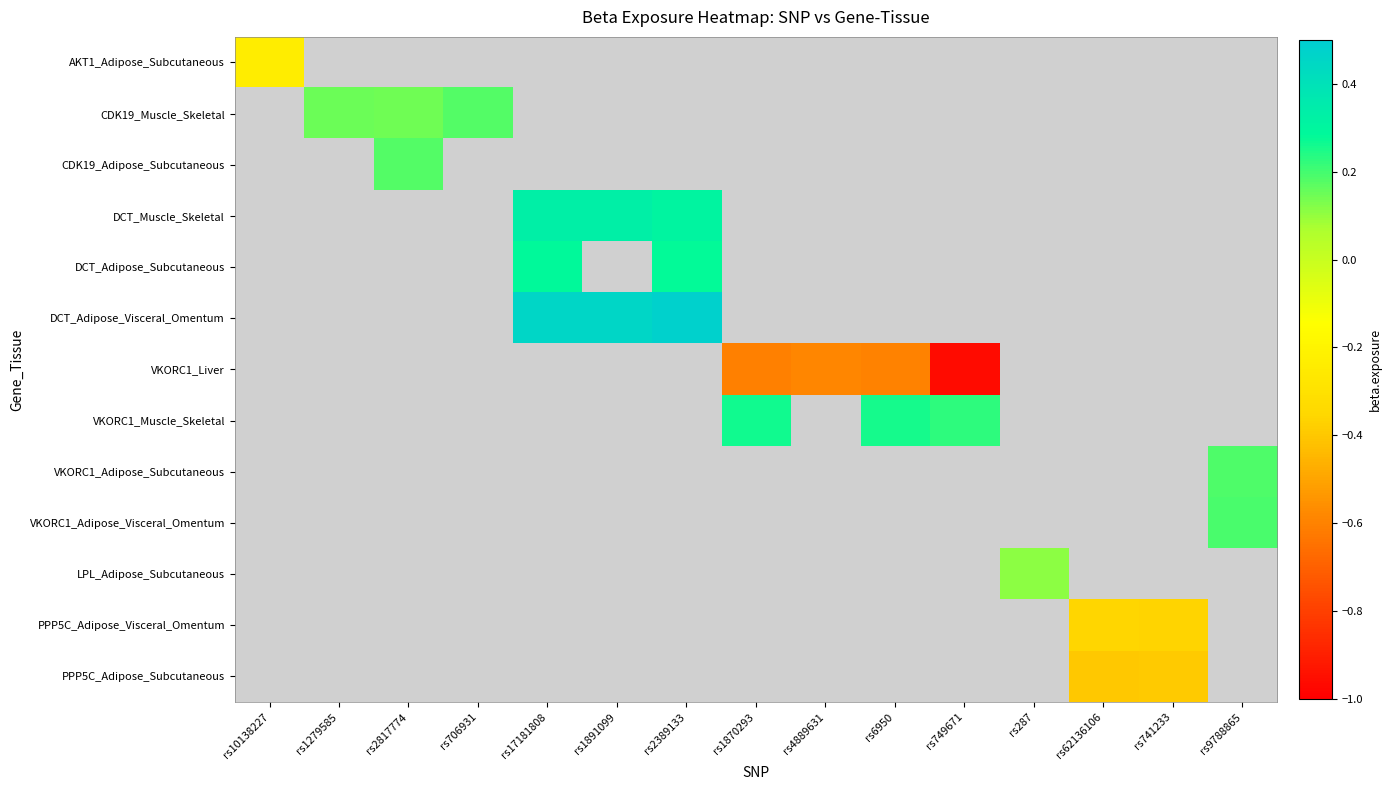

What is the smallest value displayed?

-1.0